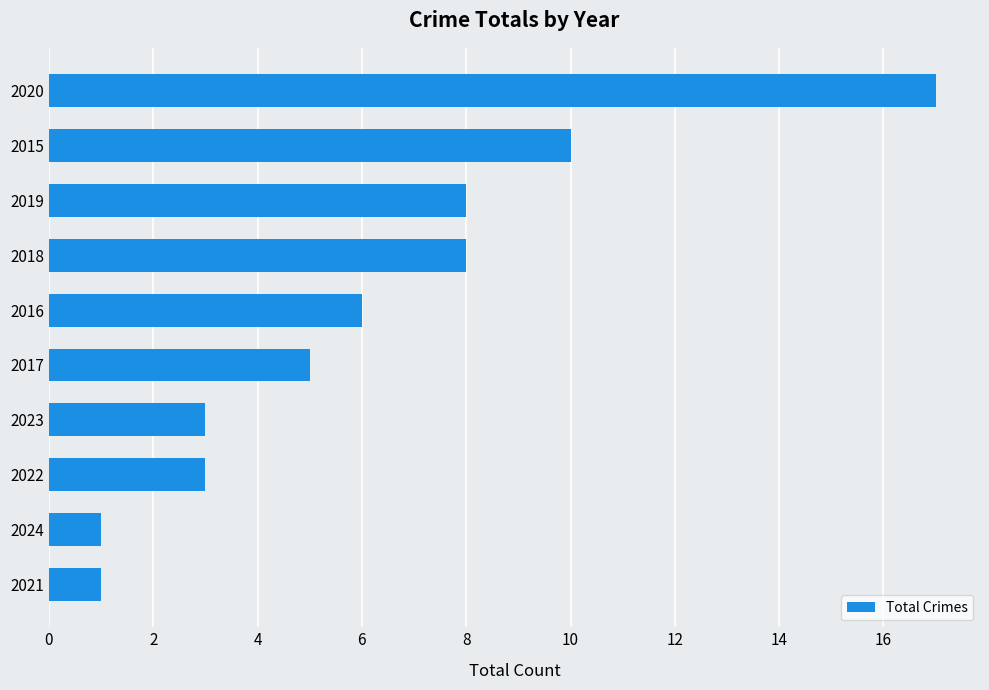

What is the difference between the maximum and minimum values?

16